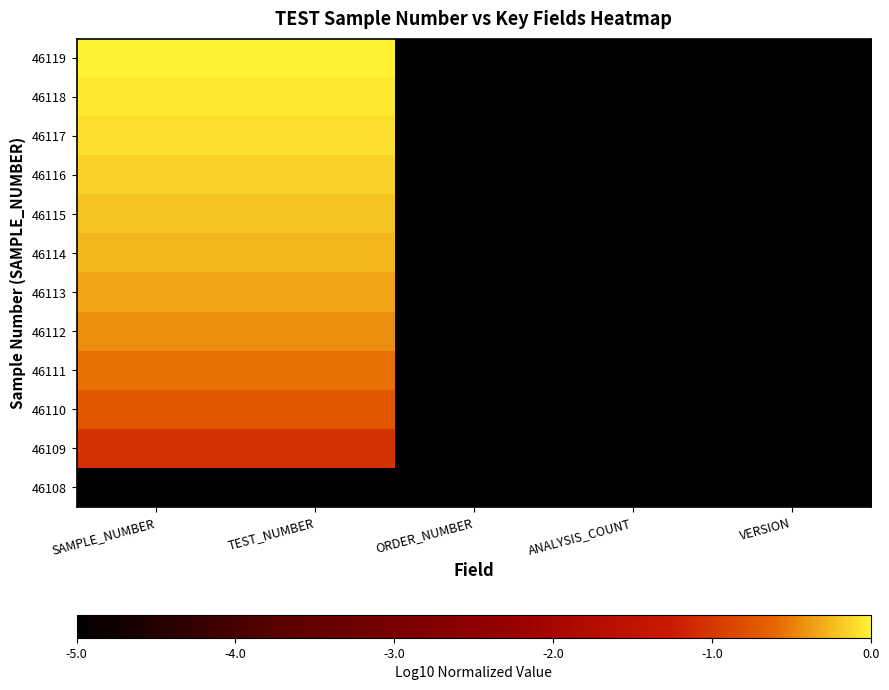

What is the total value across all series at SAMPLE_NUMBER?

-8.9